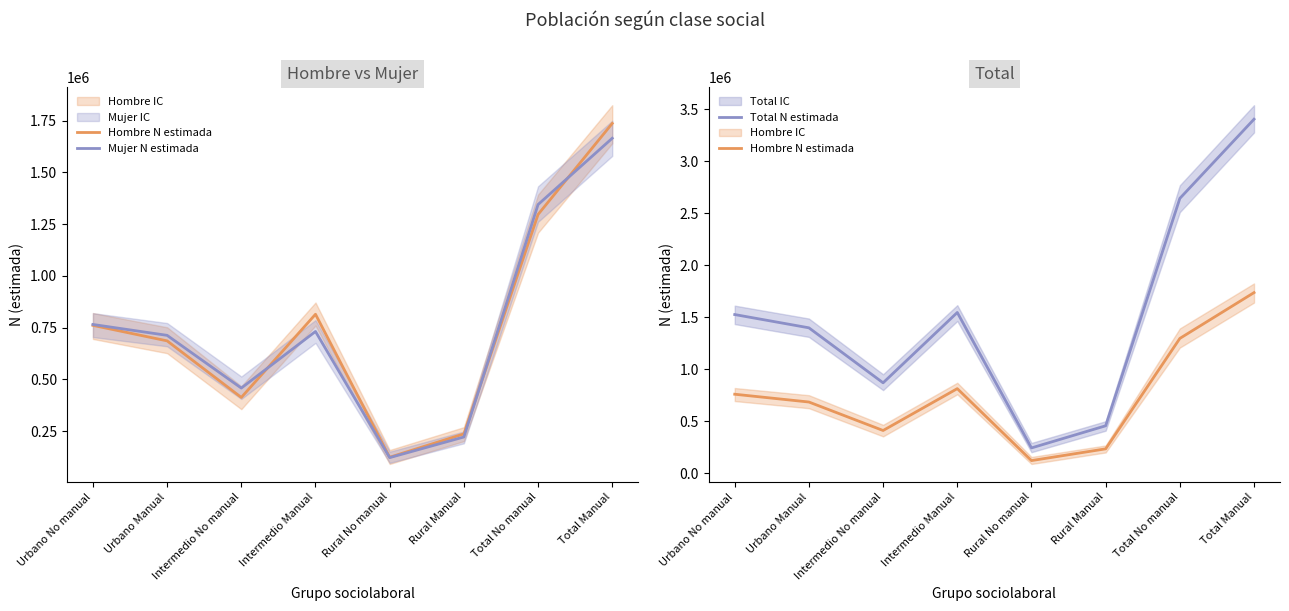

What is the greatest value displayed?

3402513